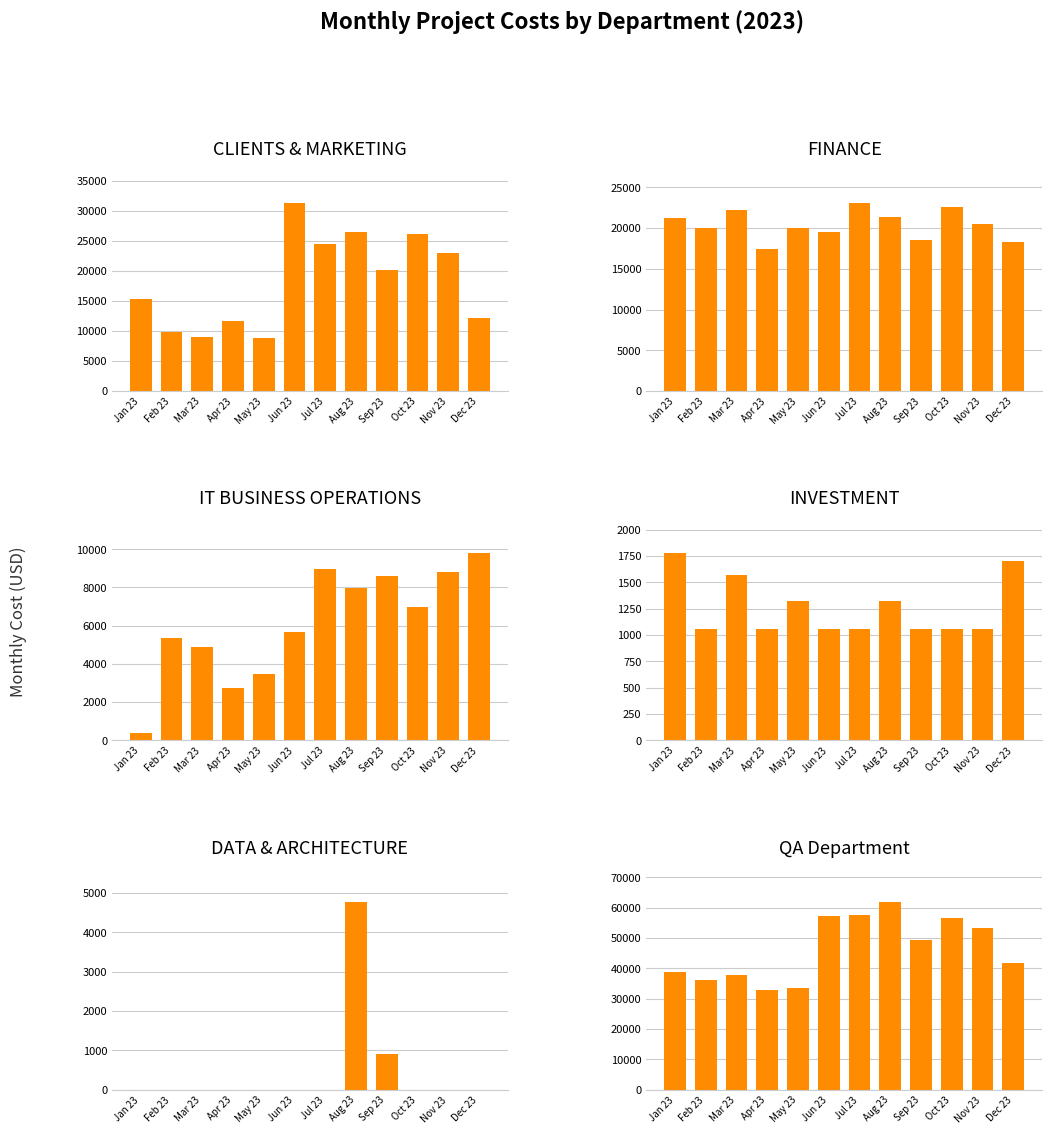

How many data points does each series have?

12